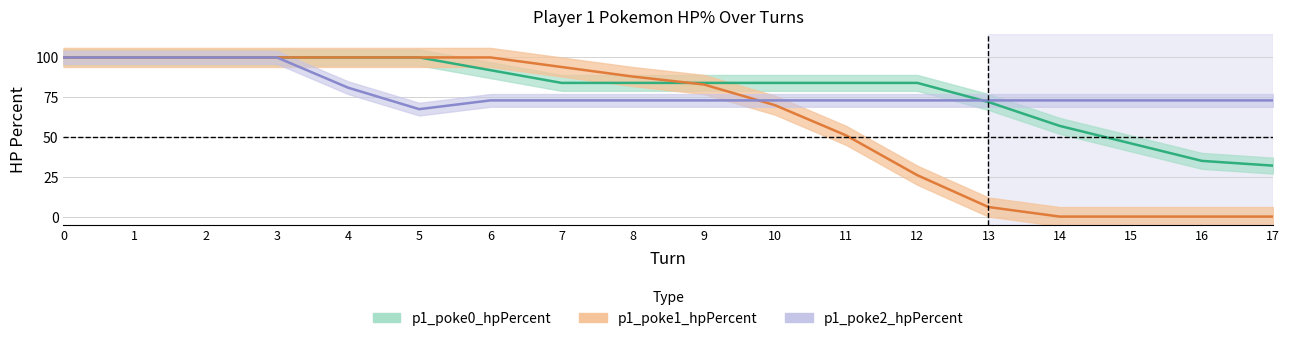

What is the sum of all p1_poke1_hpPercent values?

1118